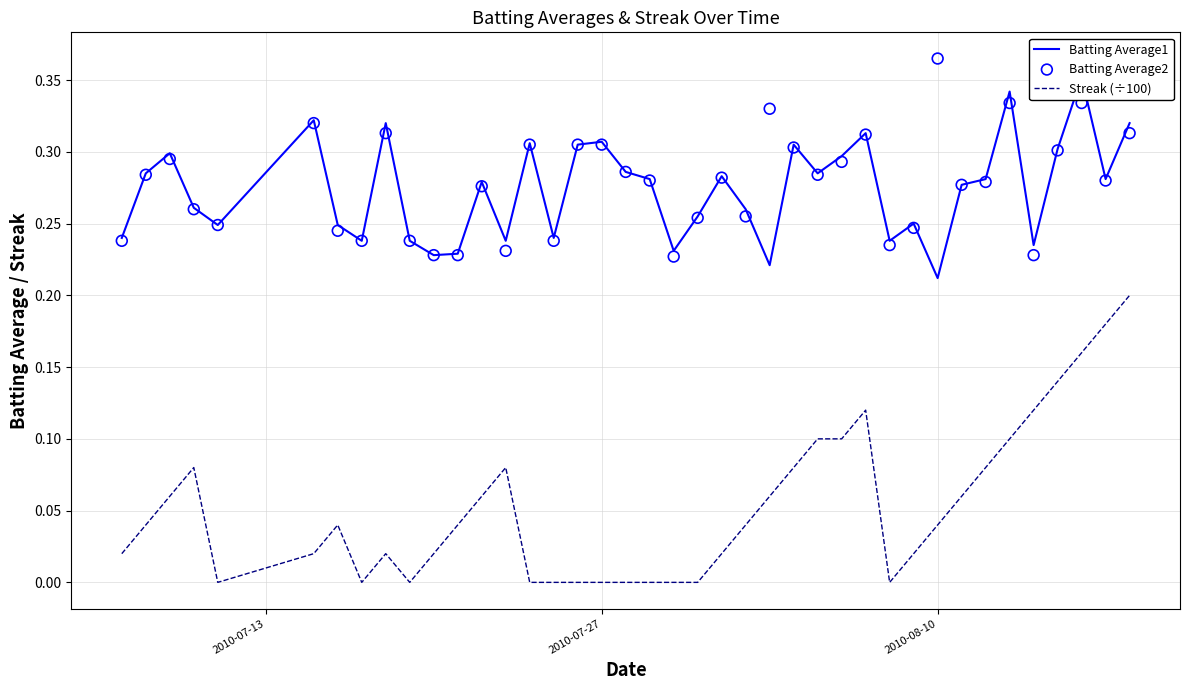

Which series contains the highest Y value?

Batting Average2